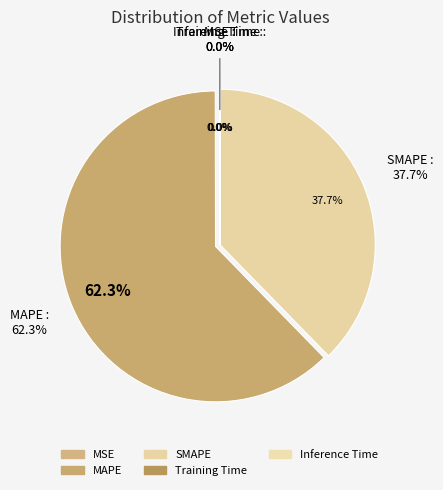

To the nearest percent, what is the difference between the SMAPE and MAPE slice percentages?

25%